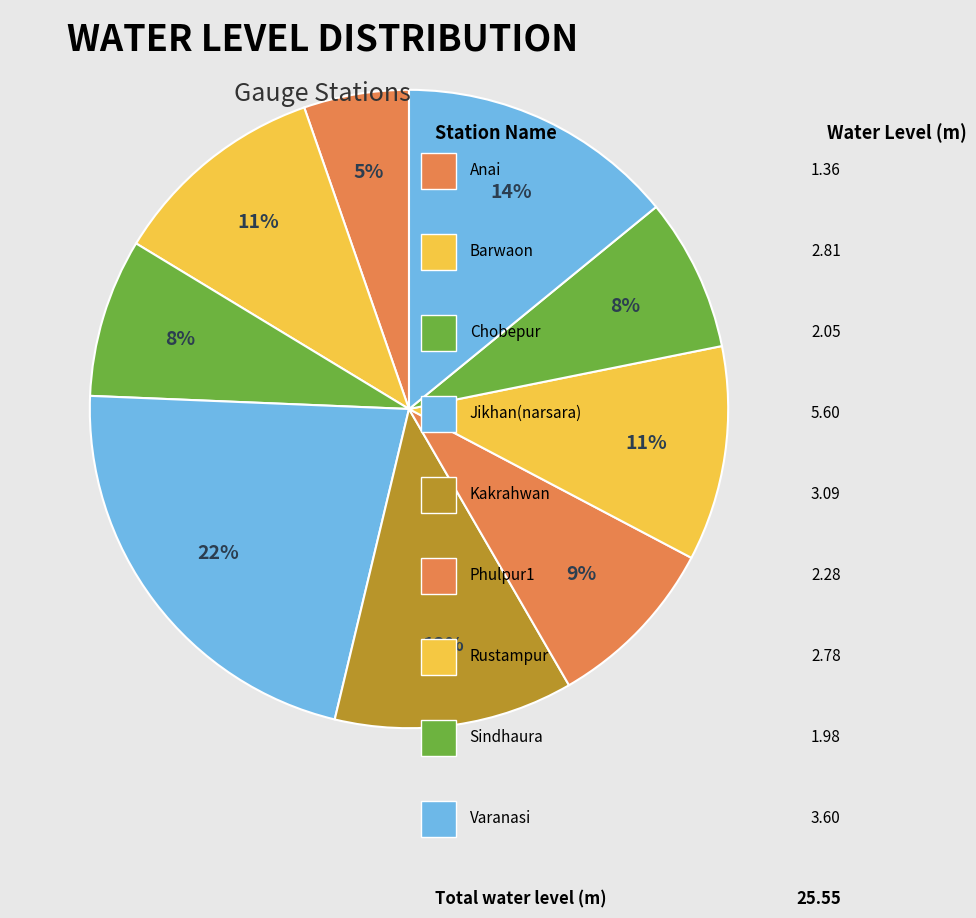

How many segments does this pie chart have?

9